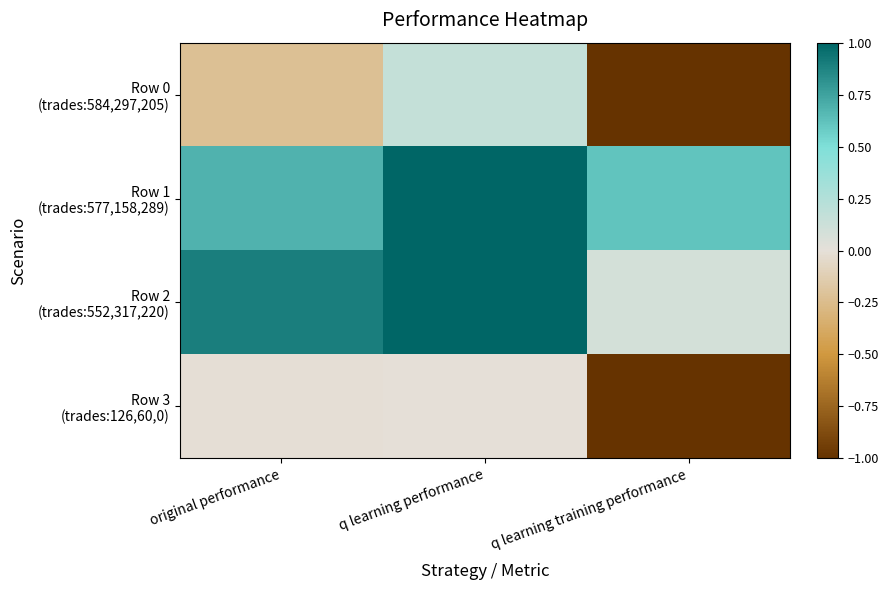

Which category has the highest value in the Row 0 (trades:584,297,205) series?

q learning performance